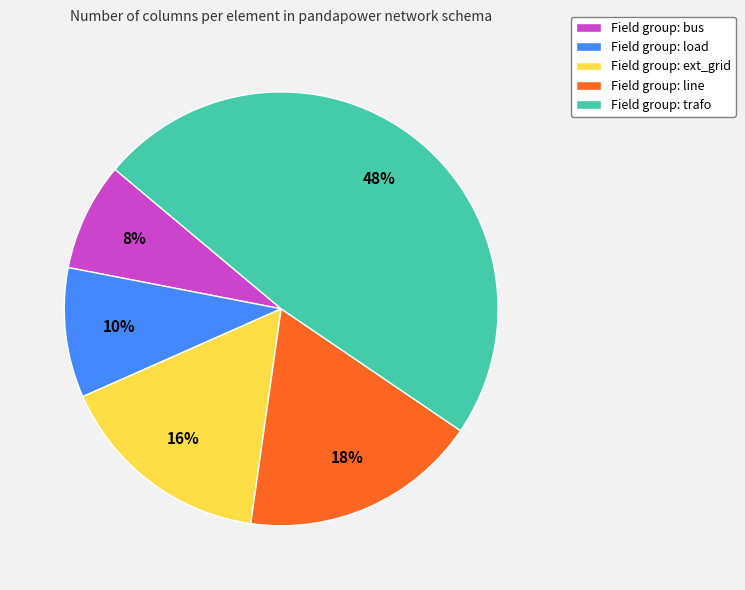

The Field group: load slice represents 2% of the pie. True or false?

False